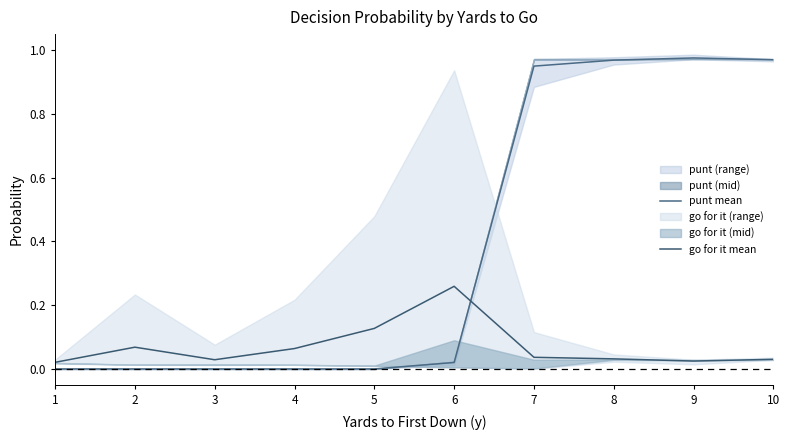

Count the number of data series in this chart.

2